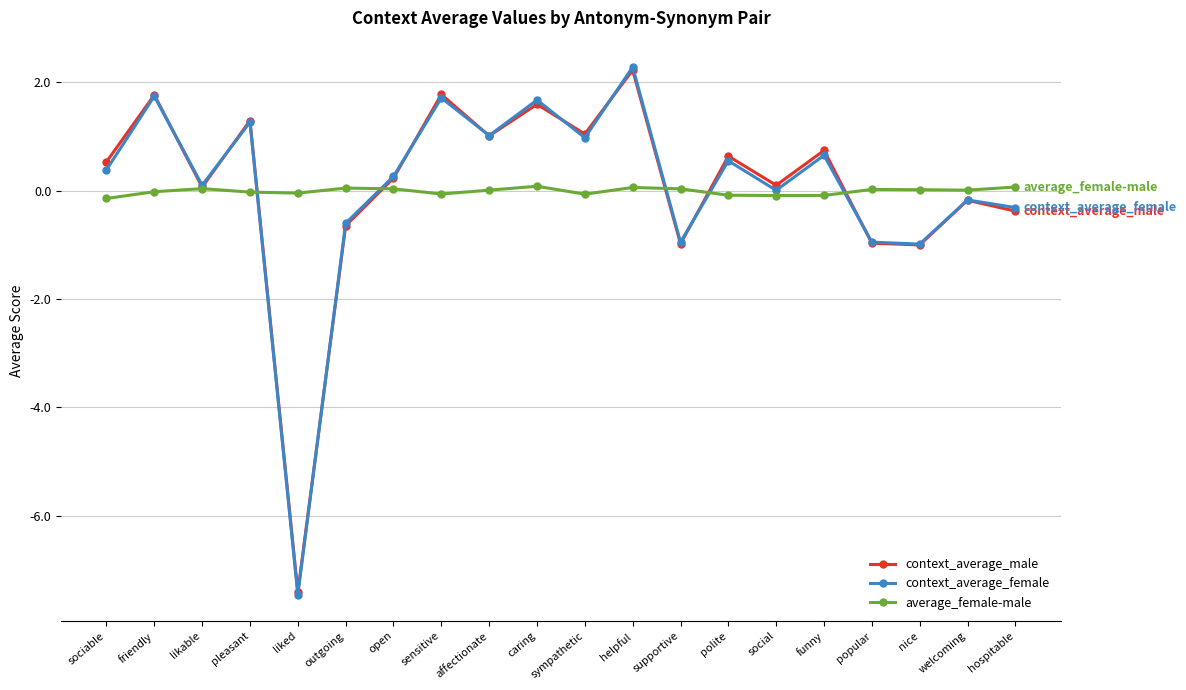

Between sensitive and sympathetic, which series saw the biggest shift?

context_average_female